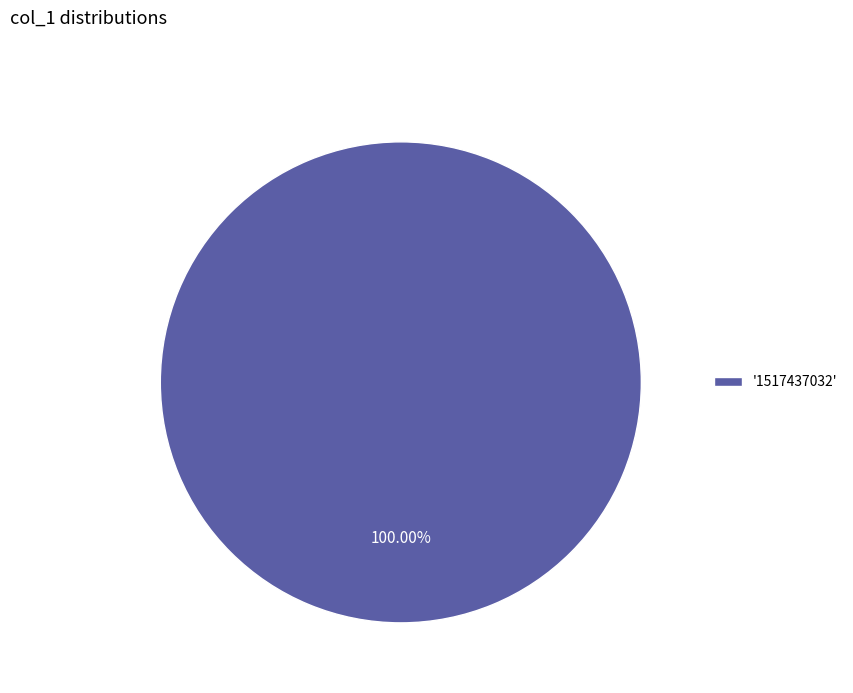

How many slices are in this pie chart?

1